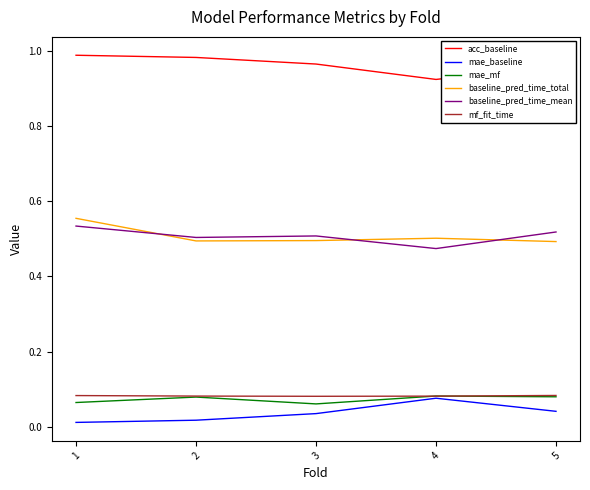

What is the total value across all series at 4?

2.1